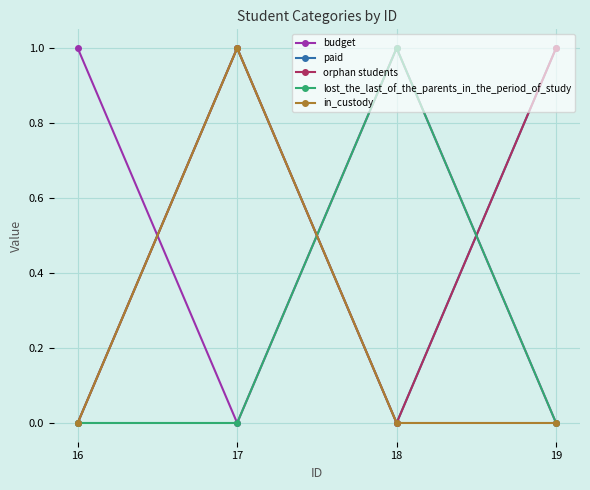

At 18, list the series in order from smallest to largest.

paid, orphan students, in_custody, budget, lost_the_last_of_the_parents_in_the_period_of_study